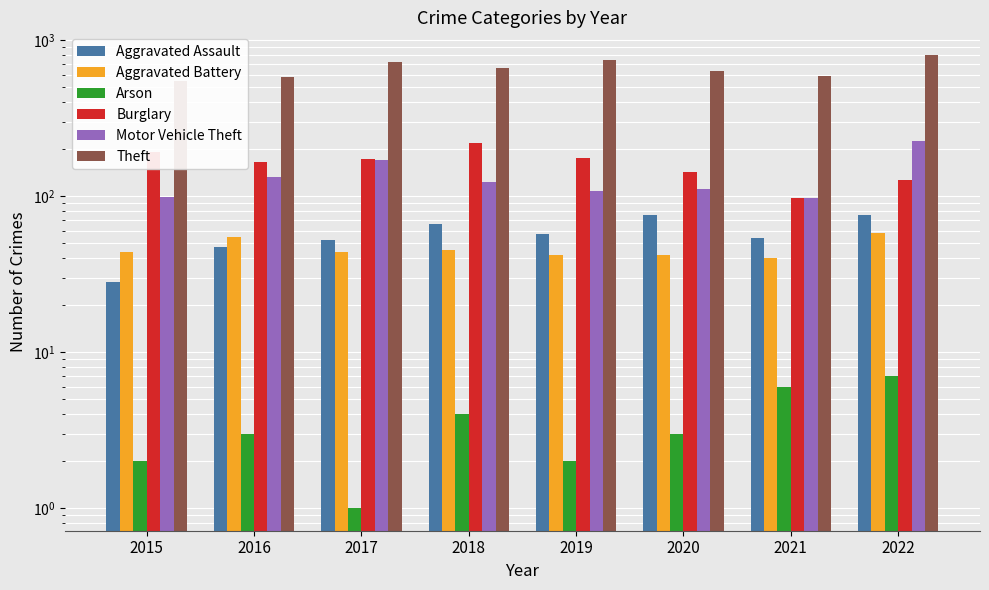

Reading right to left, transcribe all the data shown in this chart.

Aggravated Assault: 2022=76	2021=54	2020=76	2019=57	2018=66	2017=52	2016=47	2015=28
Aggravated Battery: 2022=58	2021=40	2020=42	2019=42	2018=45	2017=44	2016=55	2015=44
Arson: 2022=7	2021=6	2020=3	2019=2	2018=4	2017=1	2016=3	2015=2
Burglary: 2022=127	2021=97	2020=143	2019=176	2018=219	2017=174	2016=166	2015=193
Motor Vehicle Theft: 2022=224	2021=97	2020=111	2019=108	2018=124	2017=170	2016=133	2015=98
Theft: 2022=803	2021=588	2020=632	2019=747	2018=667	2017=728	2016=578	2015=547